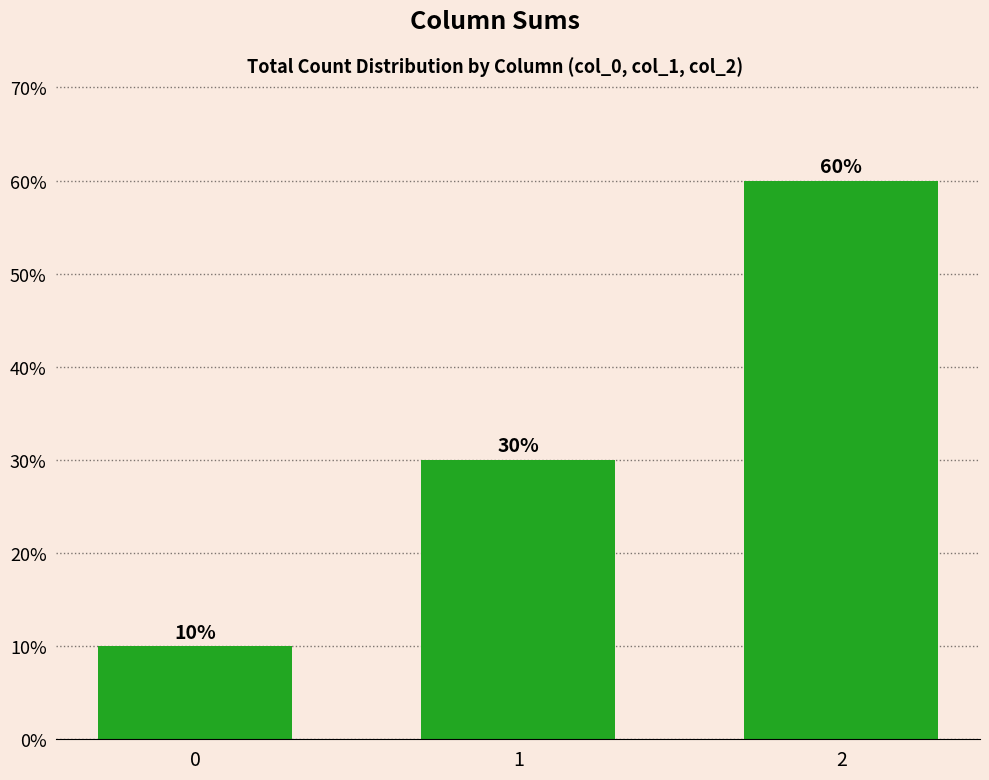

Rank the categories by value from highest to lowest.

2, 1, 0